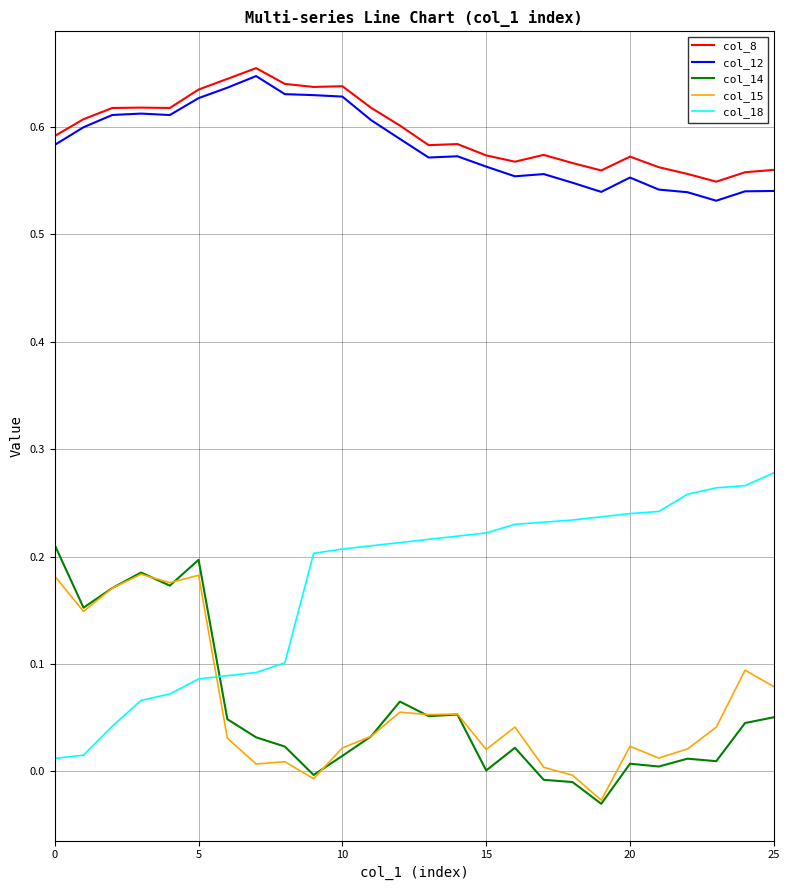

How many intersections are there between col_14 and col_18?

1